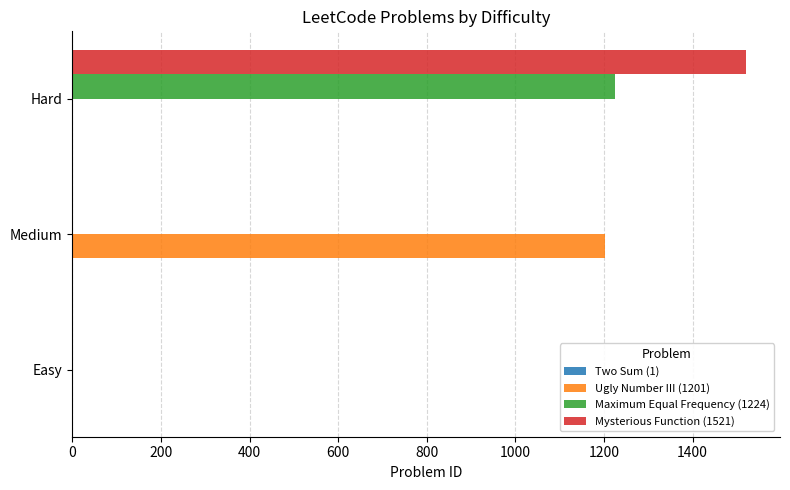

The Mysterious Function (1521) series shows 513 at Hard. True or false?

False